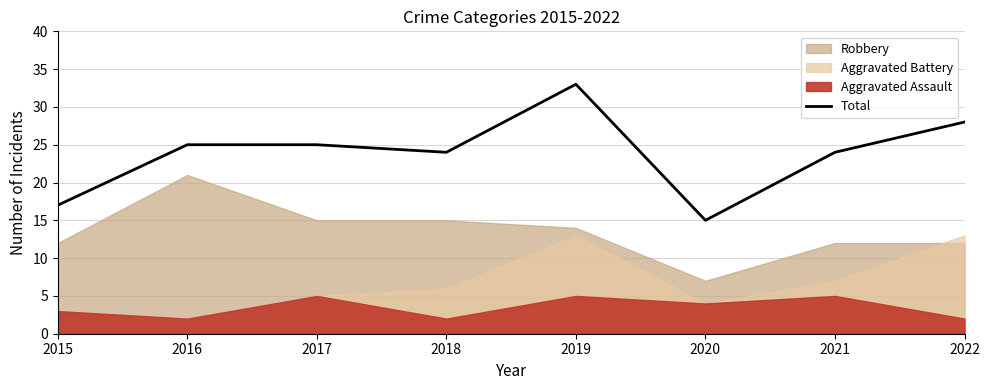

What value does the data have at 2020?

15